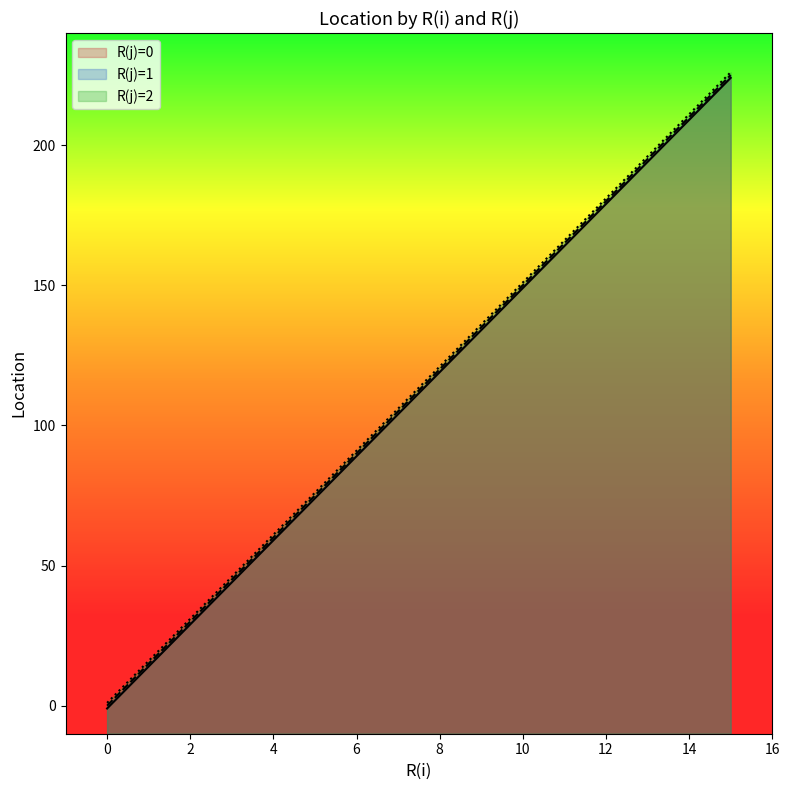

At how many categories does at least one series exceed 147?

6